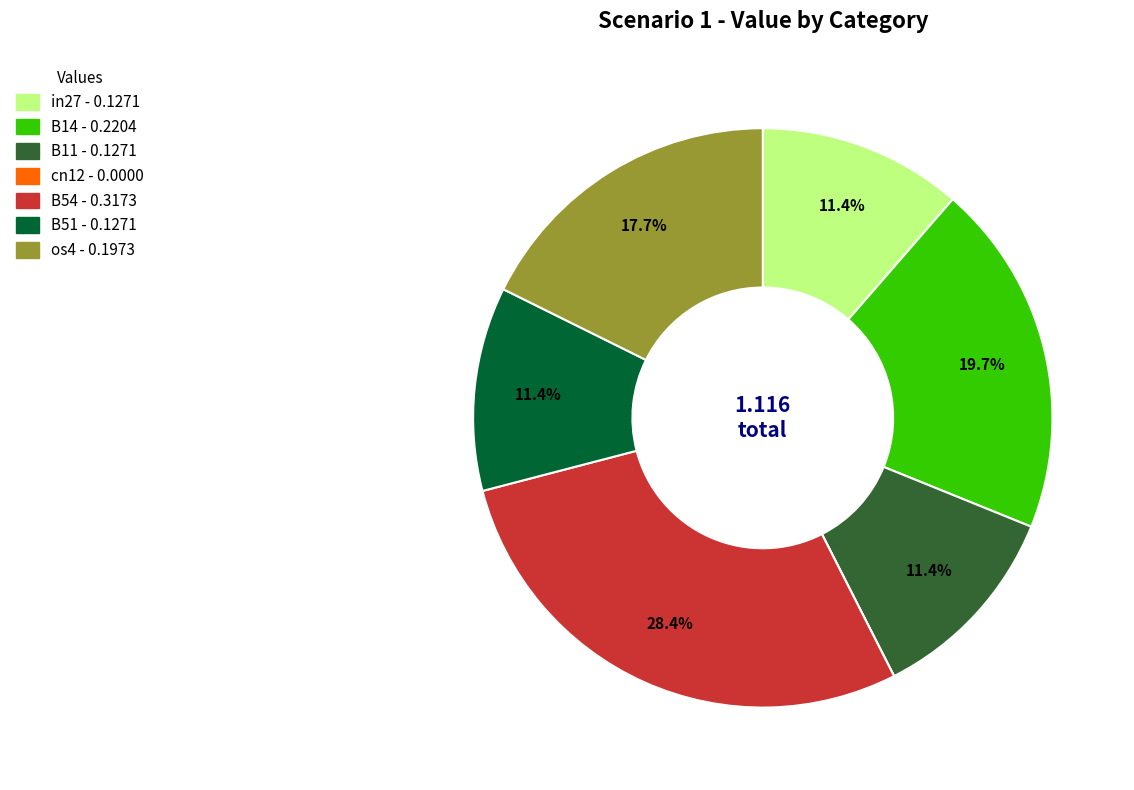

Between os4 and B14, which is larger?

B14